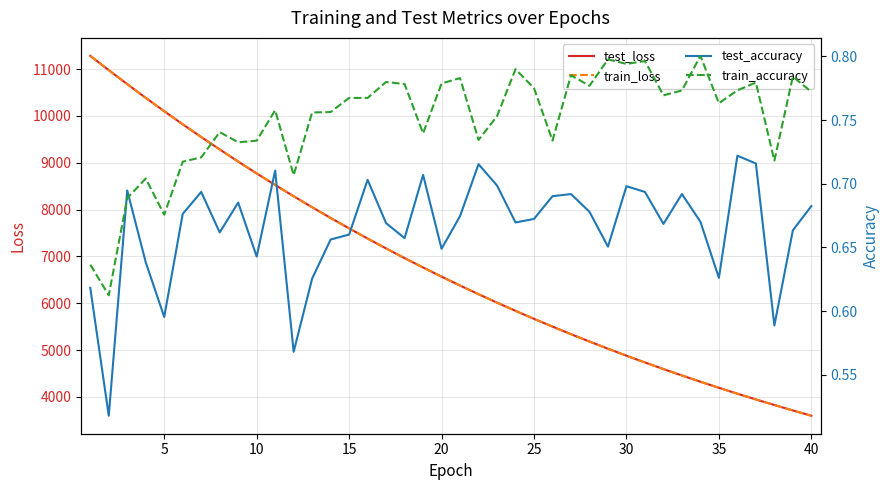

Which series has the widest spread of values?

test_loss